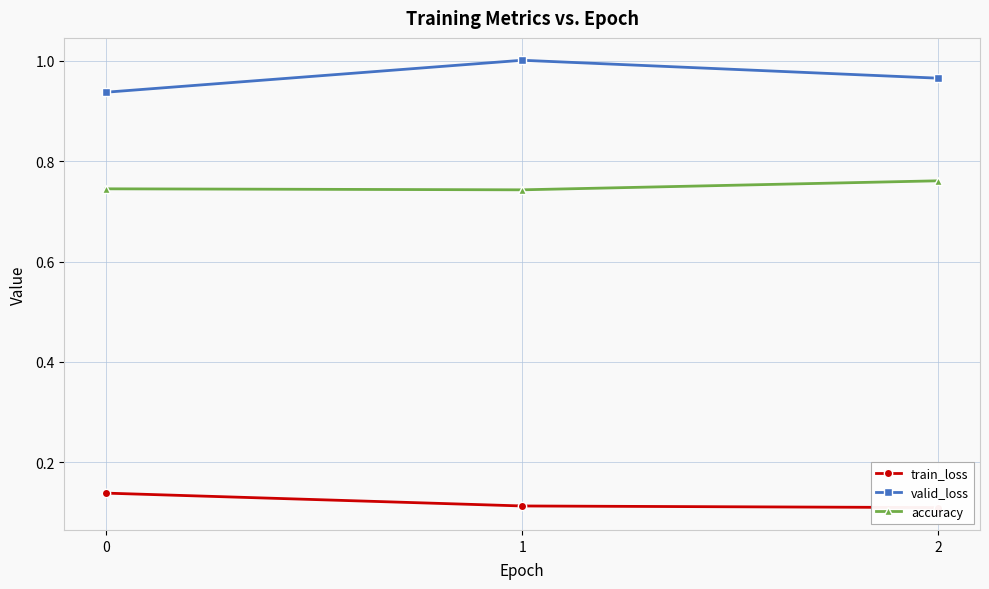

What is the difference between the highest and lowest values at 0?

0.8